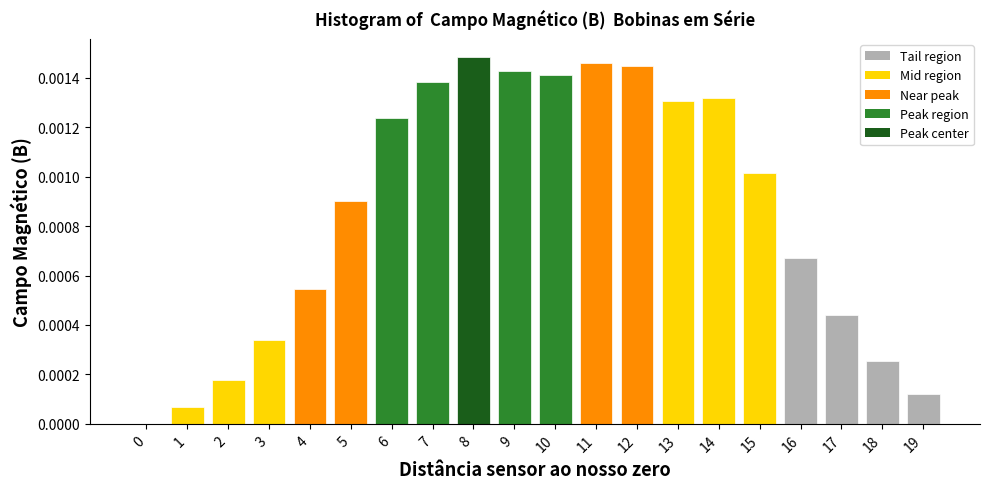

Between 5 and 16, which is larger?

5